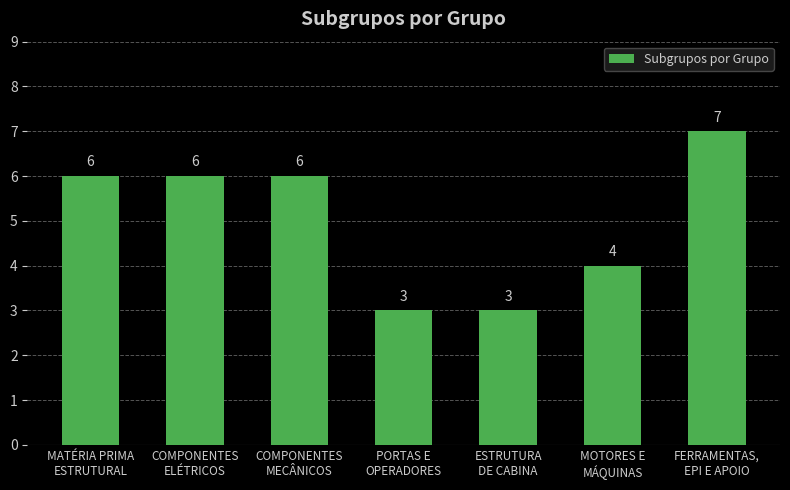

How many data points are less than 6?

3